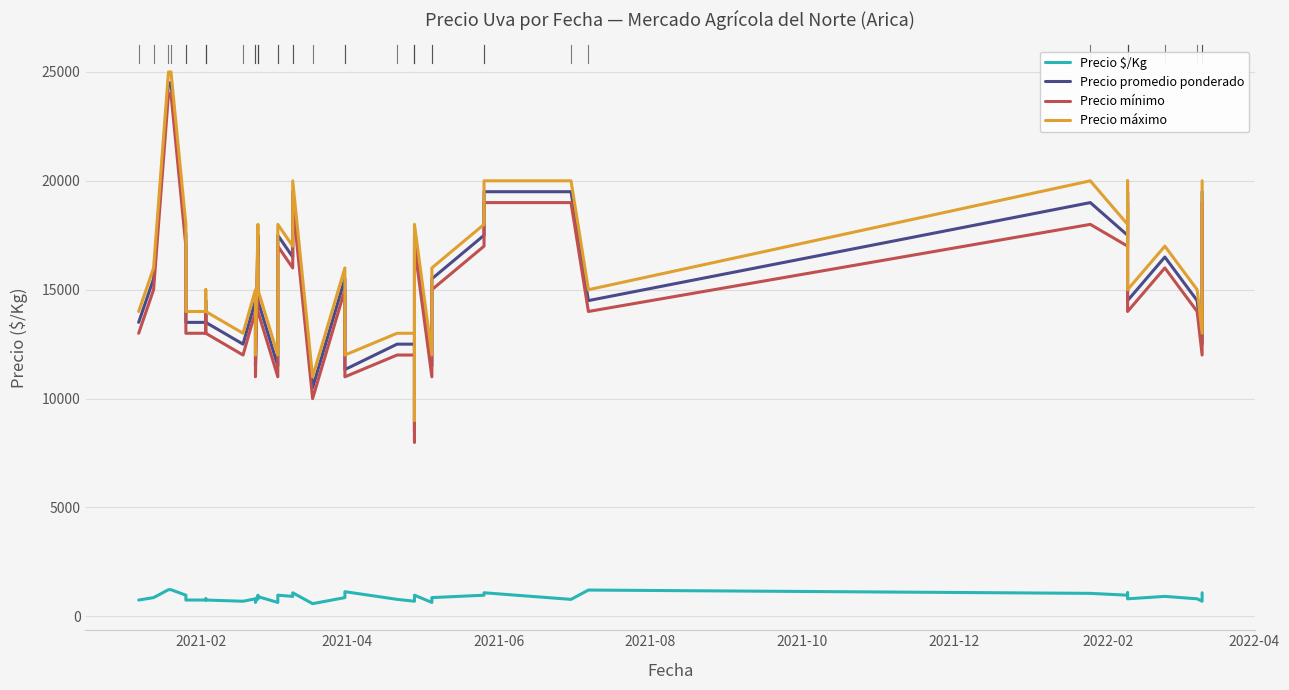

True or false: Precio mínimo and Precio promedio ponderado cross at least once.

False